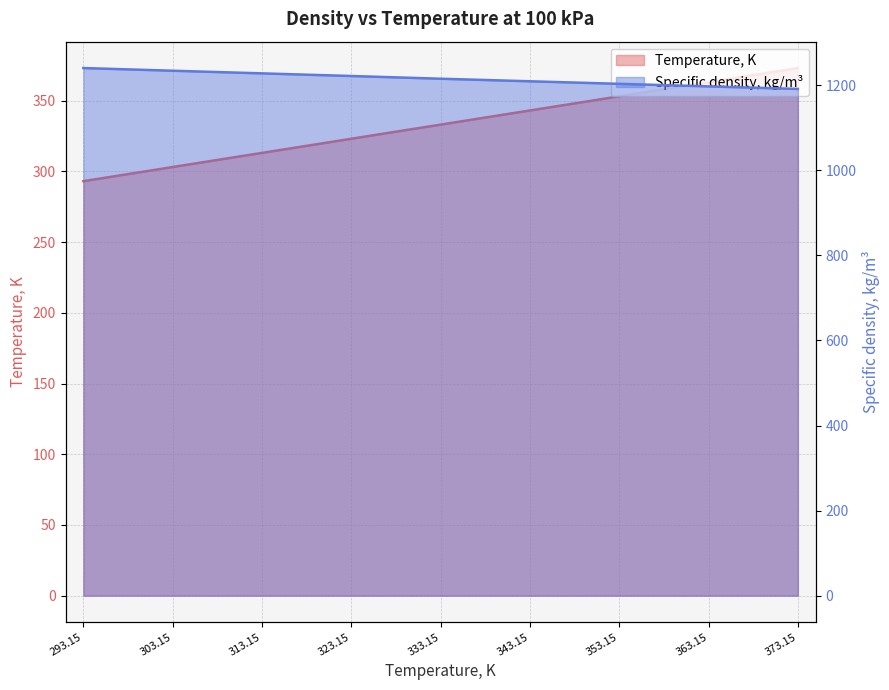

Count the number of data series in this chart.

2